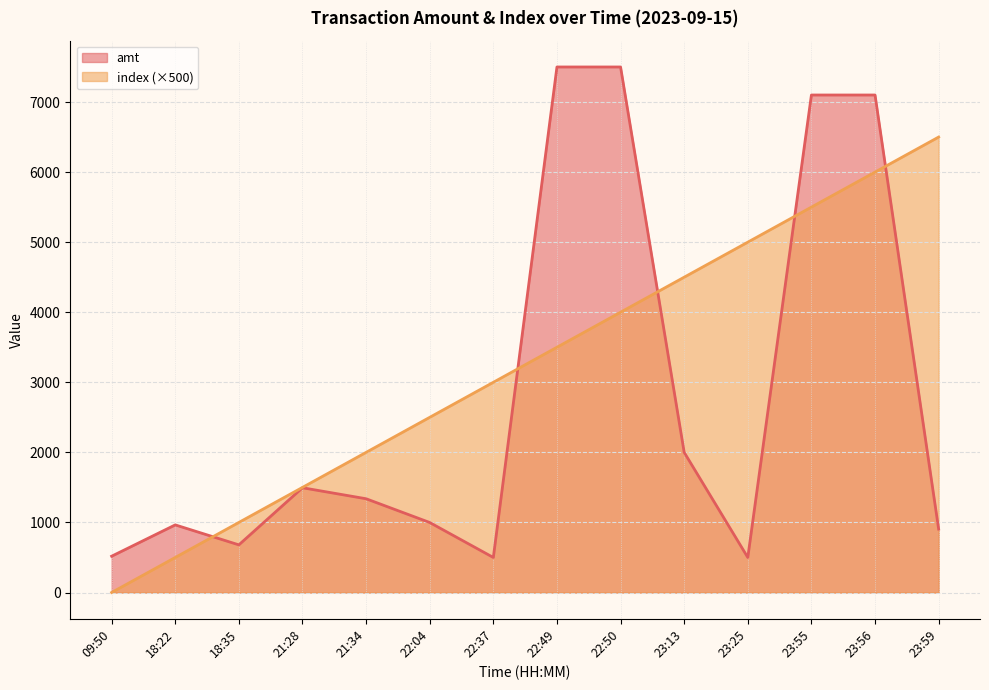

Read the index value at 23:25, to the nearest 50.

5000